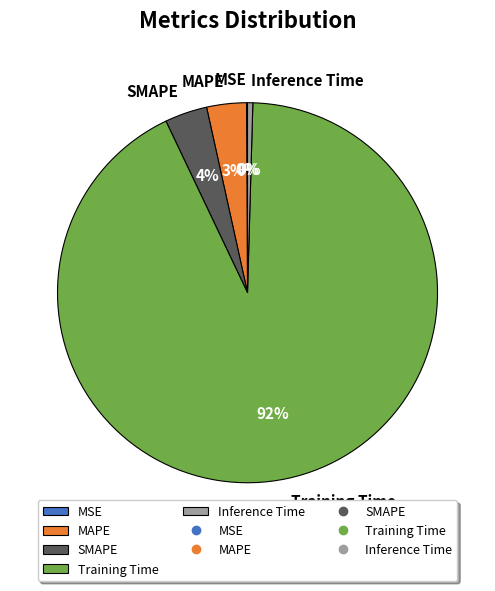

The SMAPE slice represents 4% of the pie. True or false?

True